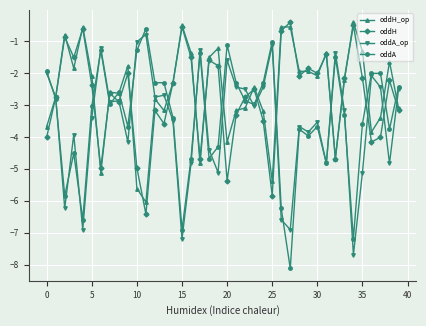

Reading left to right, transcribe all the data shown in this chart.

oddH_op: -3.7	-2.7	-0.8	-1.8	-0.5	-2.1	-5.1	-2.6	-2.6	-1.8	-5.6	-6.0	-2.8	-3.2	-2.3	-0.5	-1.4	-4.8	-1.5	-1.2	-4.2	-3.2	-3.1	-2.4	-3.2	-5.4	-0.5	-0.5	-1.9	-1.9	-2.1	-1.4	-4.7	-2.2	-0.4	-1.3	-3.8	-3.4	-1.6	-3.1
oddH: -4.0	-2.7	-0.9	-1.5	-0.6	-2.4	-5.0	-2.6	-2.9	-2.0	-5.0	-6.4	-3.2	-3.6	-2.3	-0.5	-1.5	-4.7	-1.6	-1.8	-5.4	-3.3	-2.7	-2.5	-3.5	-5.8	-0.7	-0.4	-2.1	-1.8	-2.0	-1.4	-4.7	-2.2	-0.5	-2.2	-4.2	-4.0	-2.2	-3.2
oddA_op: -2.0	-2.7	-6.2	-3.9	-6.9	-3.4	-1.2	-2.9	-2.9	-4.2	-1.0	-0.8	-2.7	-2.7	-3.5	-7.2	-4.8	-1.3	-4.4	-5.1	-1.6	-2.4	-2.5	-3.0	-2.4	-1.1	-6.6	-6.9	-3.7	-3.8	-3.5	-4.8	-1.4	-3.2	-7.7	-5.1	-2.1	-2.4	-4.8	-2.5
oddA: -1.9	-2.8	-5.8	-4.5	-6.6	-3.0	-1.3	-3.0	-2.6	-3.7	-1.3	-0.6	-2.3	-2.3	-3.4	-6.9	-4.7	-1.4	-4.7	-4.3	-1.1	-2.3	-2.9	-3.0	-2.3	-1.0	-6.2	-8.1	-3.8	-4.0	-3.7	-4.8	-1.5	-3.3	-7.2	-3.6	-2.0	-2.0	-3.8	-2.4